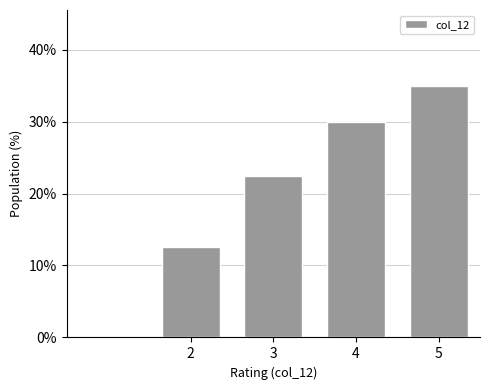

Reading left to right, extract all data points from this chart.

12.5	22.5	30.0	35.0